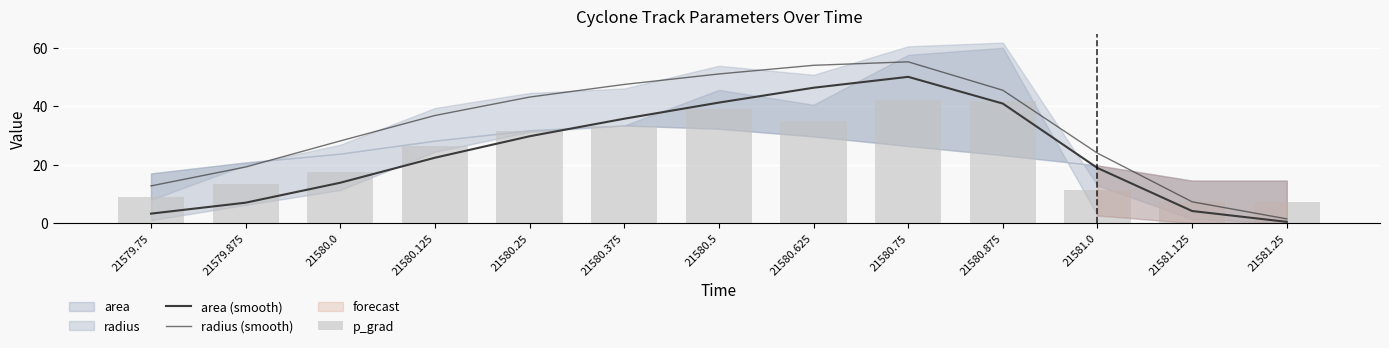

Reading left to right, what are all the values shown in this chart?

area (smooth): 21579.75=3.3	21579.875=7.0	21580.0=13.8	21580.125=22.4	21580.25=29.8	21580.375=35.8	21580.5=41.3	21580.625=46.4	21580.75=50.1	21580.875=41.0	21581.0=18.9	21581.125=4.2	21581.25=0.4
radius (smooth): 21579.75=12.8	21579.875=19.2	21580.0=28.2	21580.125=36.9	21580.25=43.2	21580.375=47.5	21580.5=51.1	21580.625=54.1	21580.75=55.3	21580.875=45.5	21581.0=24.0	21581.125=7.3	21581.25=1.5
p_grad: 21579.75=9.0	21579.875=13.5	21580.0=17.6	21580.125=26.4	21580.25=31.5	21580.375=33.4	21580.5=39.0	21580.625=35.1	21580.75=42.0	21580.875=41.7	21581.0=11.2	21581.125=7.3	21581.25=7.3